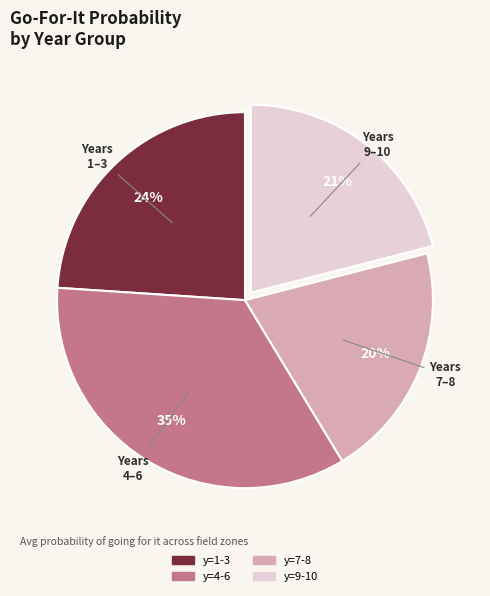

Do y=7-8 and y=1-3 together represent more than half of the pie?

No